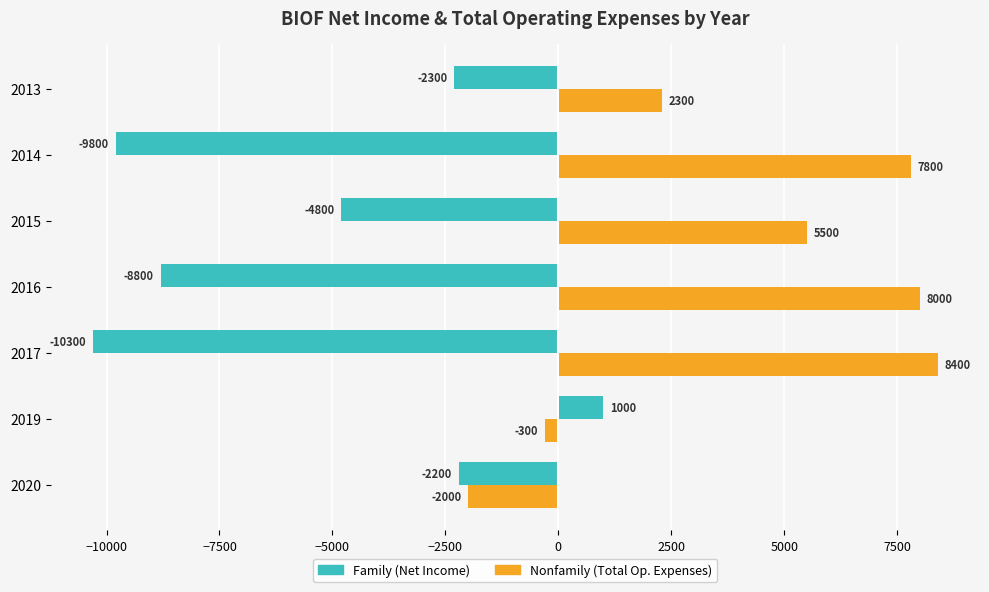

Rank the categories by Nonfamily (Total Op. Expenses) value from lowest to highest.

2020, 2019, 2013, 2015, 2014, 2016, 2017